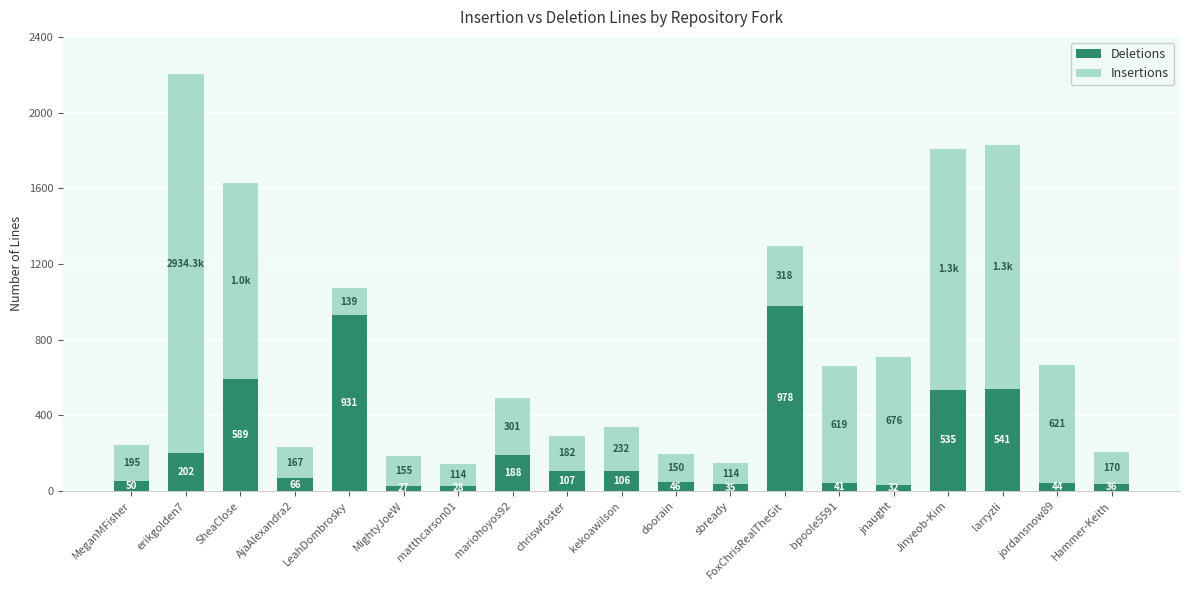

Does the chart contain any negative values?

No